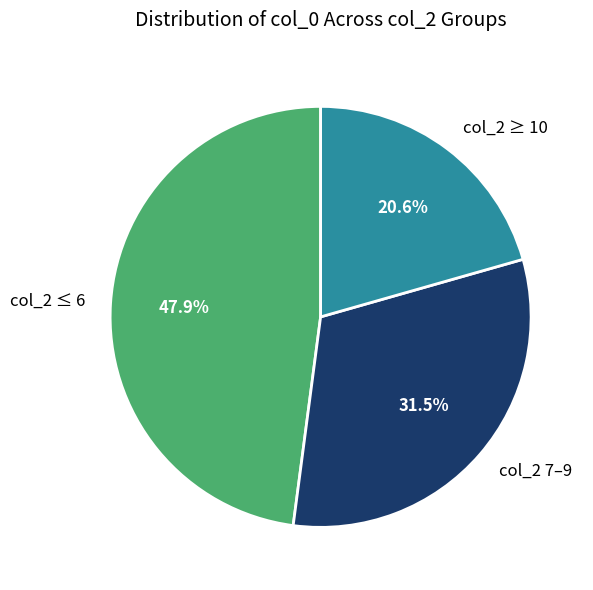

What portion of the pie excludes col_2 ≤ 6?

52.1%